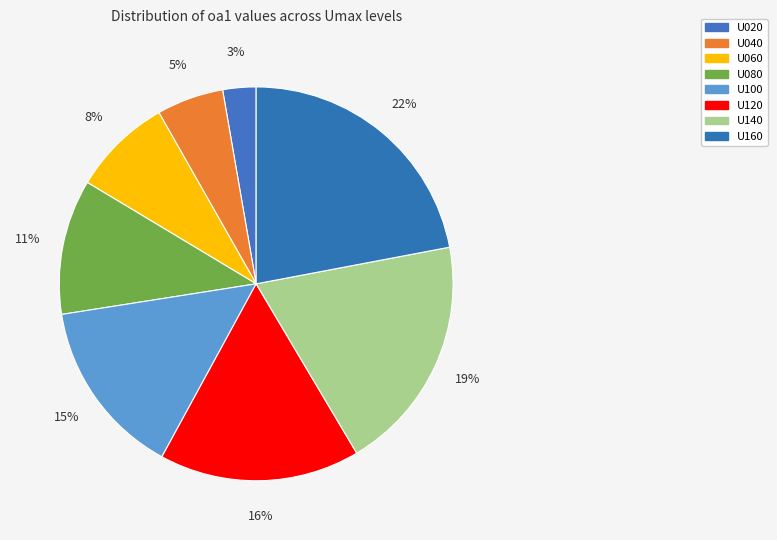

What percentage is the U040 slice, to the nearest percent?

5%